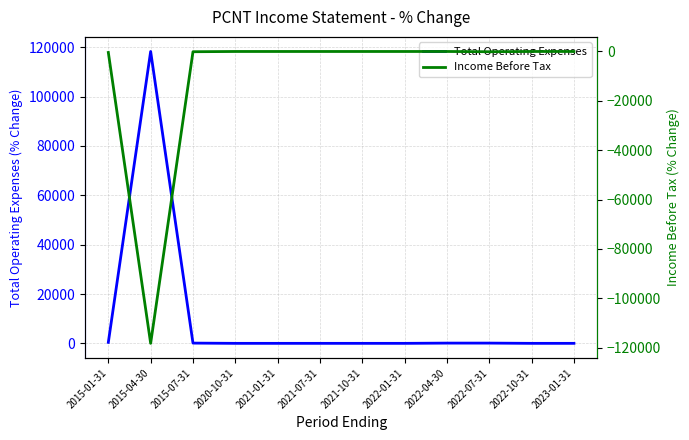

Which series has the largest range (max minus min)?

Total Operating Expenses